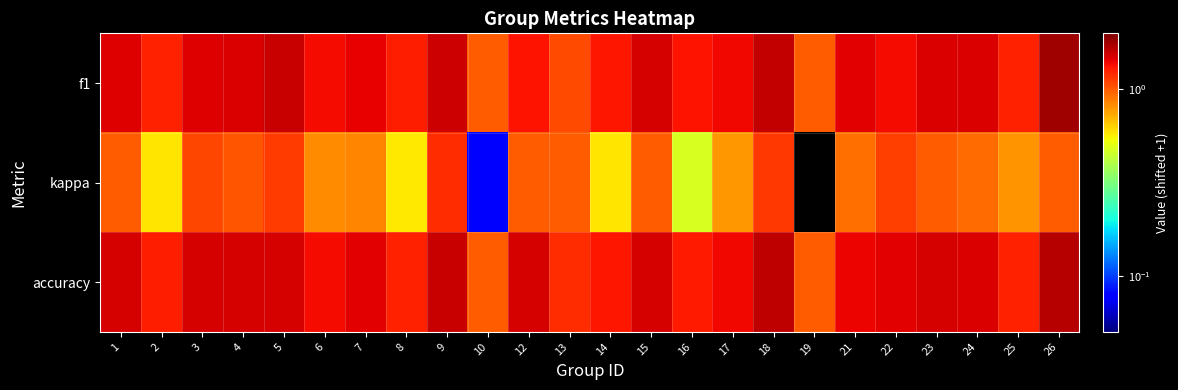

At which category does the chart reach its minimum across all series?

19